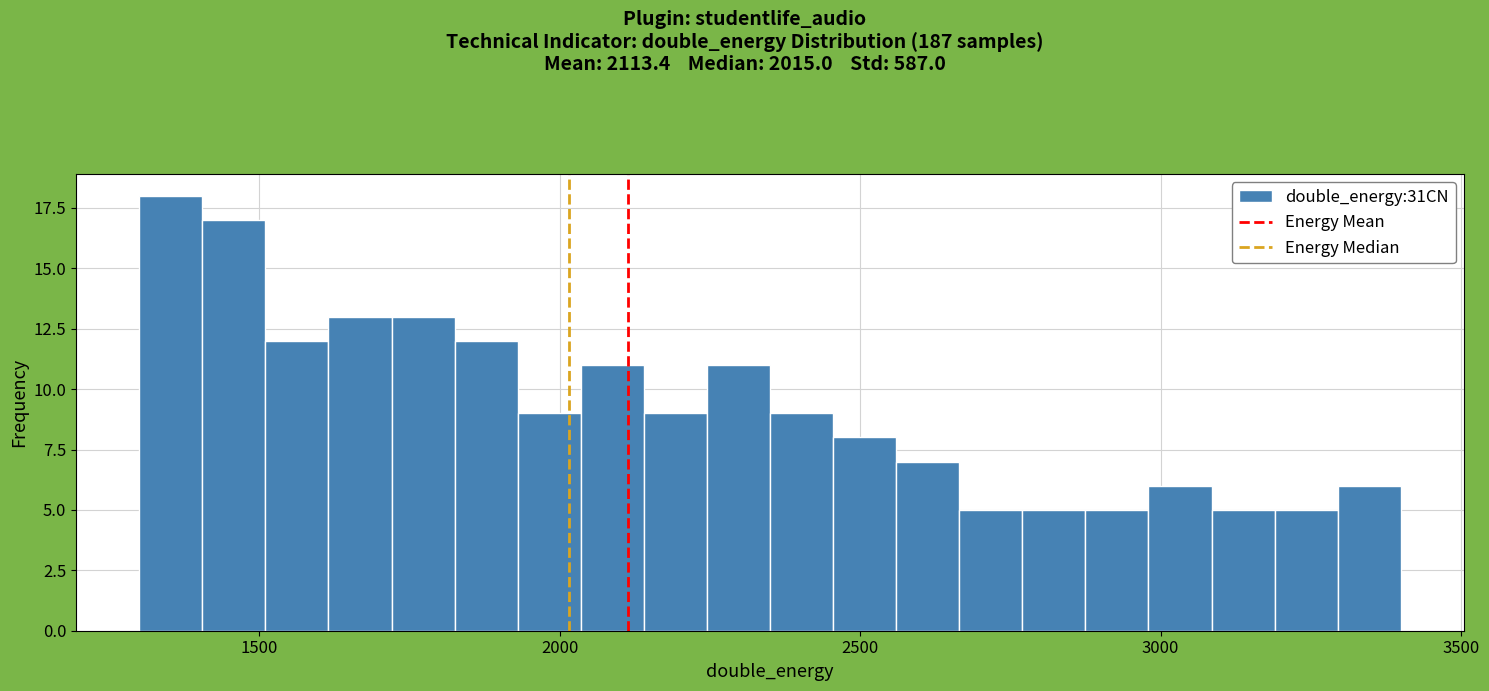

Around what value on the x-axis is the tallest bar? Give the approximate position of its centre, as read against the axis.

1350